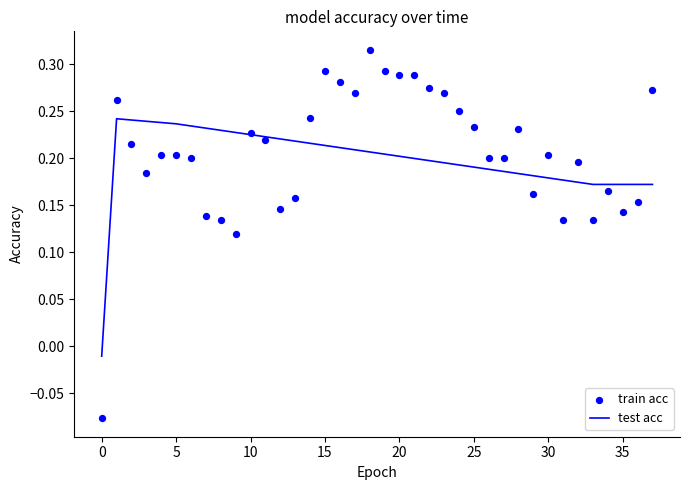

At how many categories does at least one series exceed 0?

37